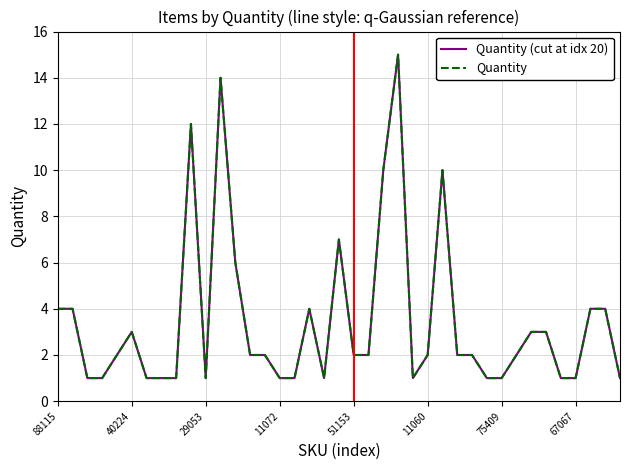

What is the label of the 26th point from the right?

13